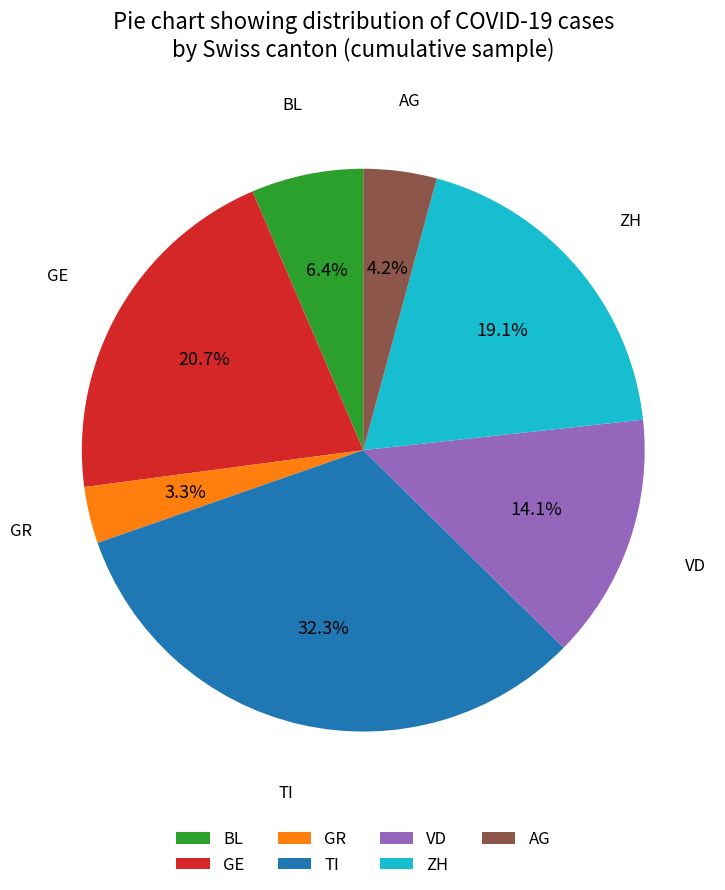

Rank the categories by value from lowest to highest.

GR, AG, BL, VD, ZH, GE, TI